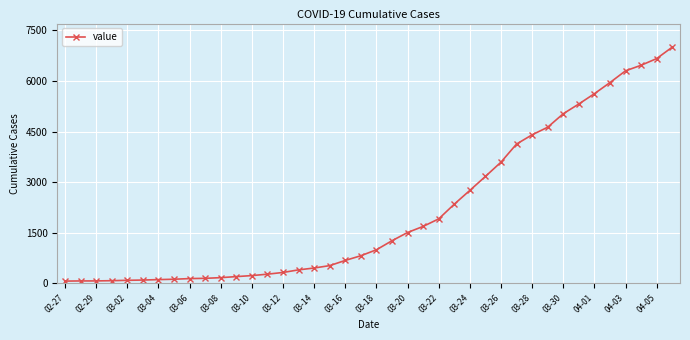

What is the average value?

2144